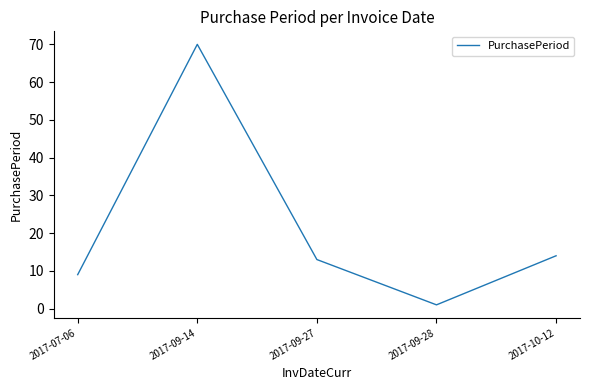

How many categories are shown in the chart?

5